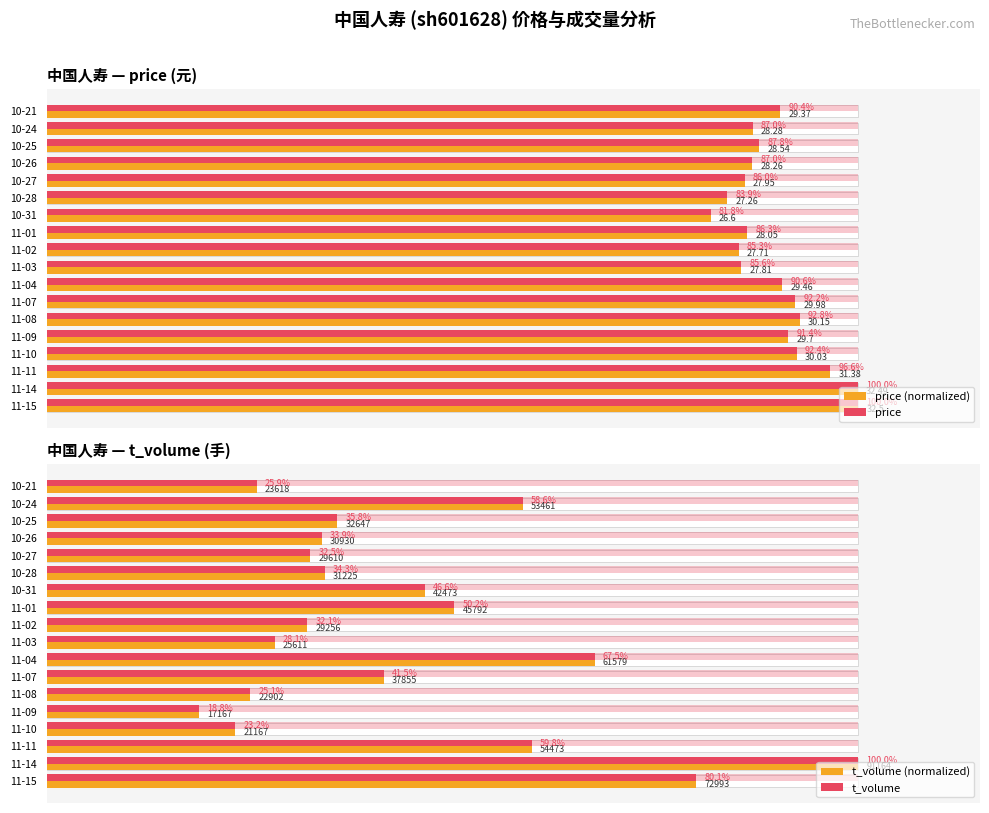

Count the number of data series in this chart.

4